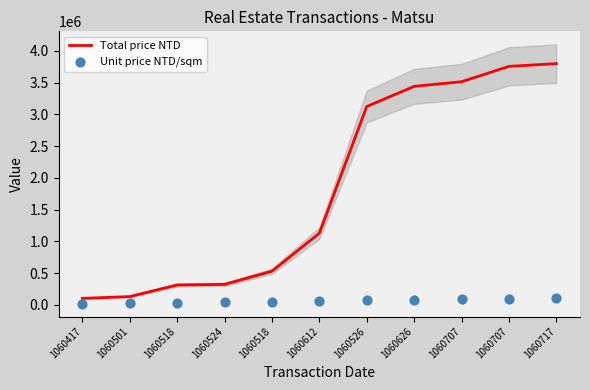

Which series contains the lowest Y value?

Unit price NTD/sqm